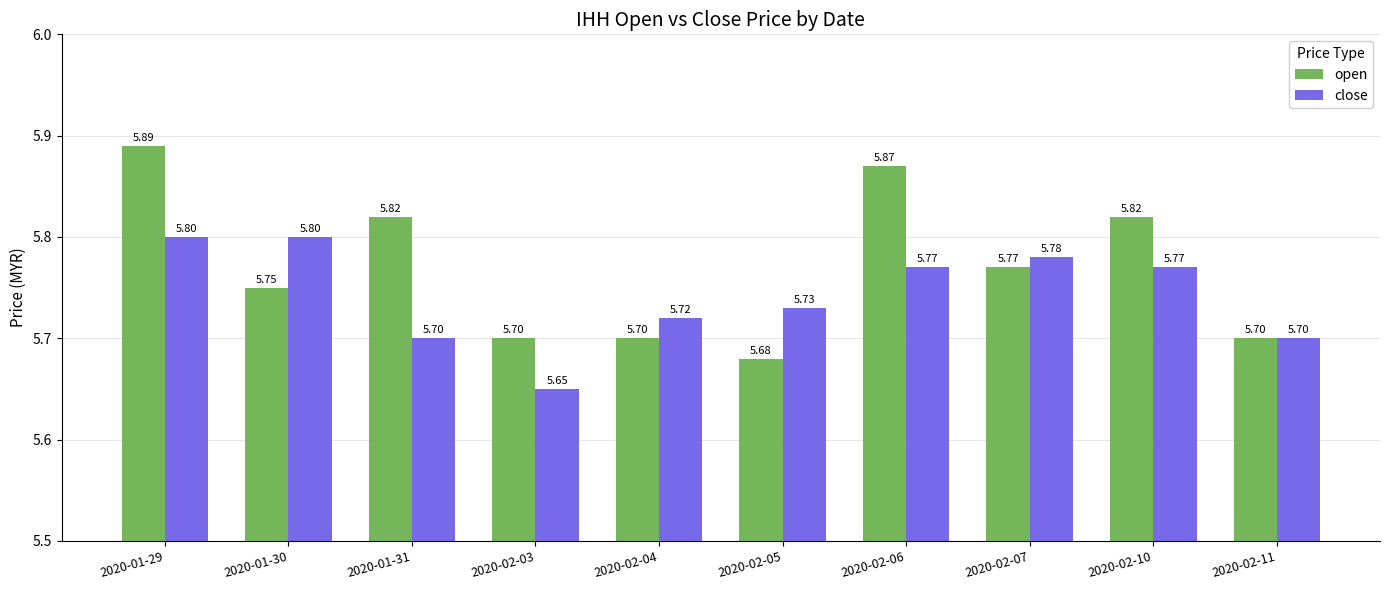

How many bars are there in total?

20